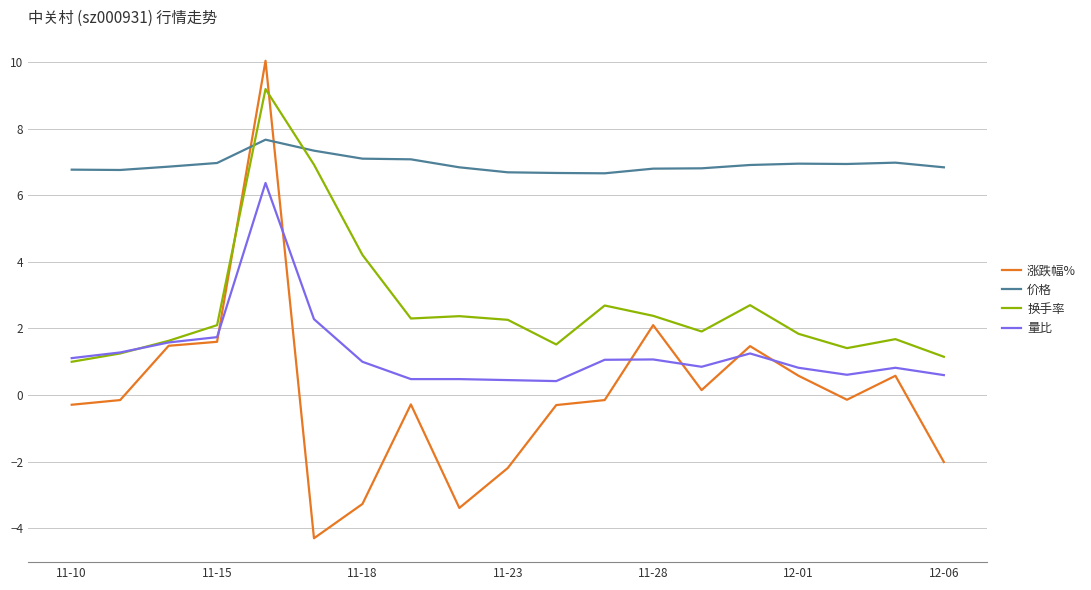

After their last crossing, which series has the higher values: 量比 or 涨跌幅%?

量比